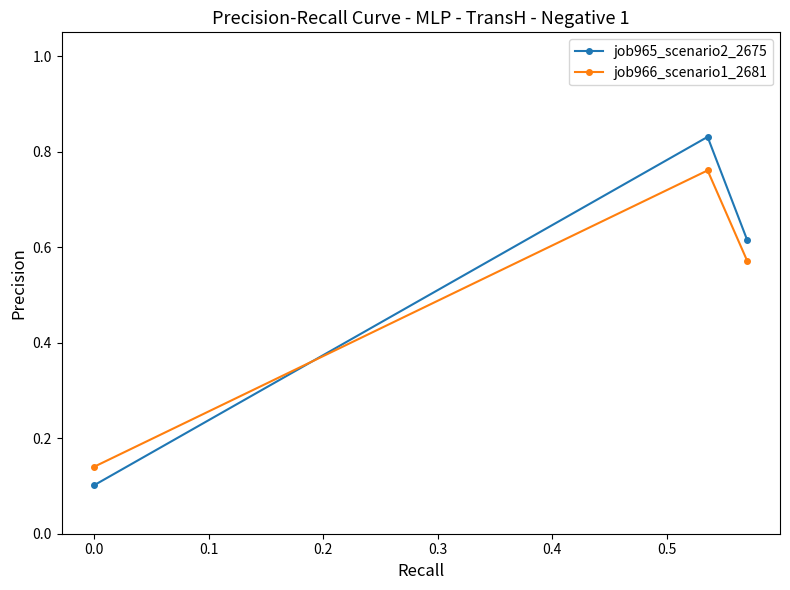

List the series in order of their peak value, highest first.

job965_scenario2_2675, job966_scenario1_2681